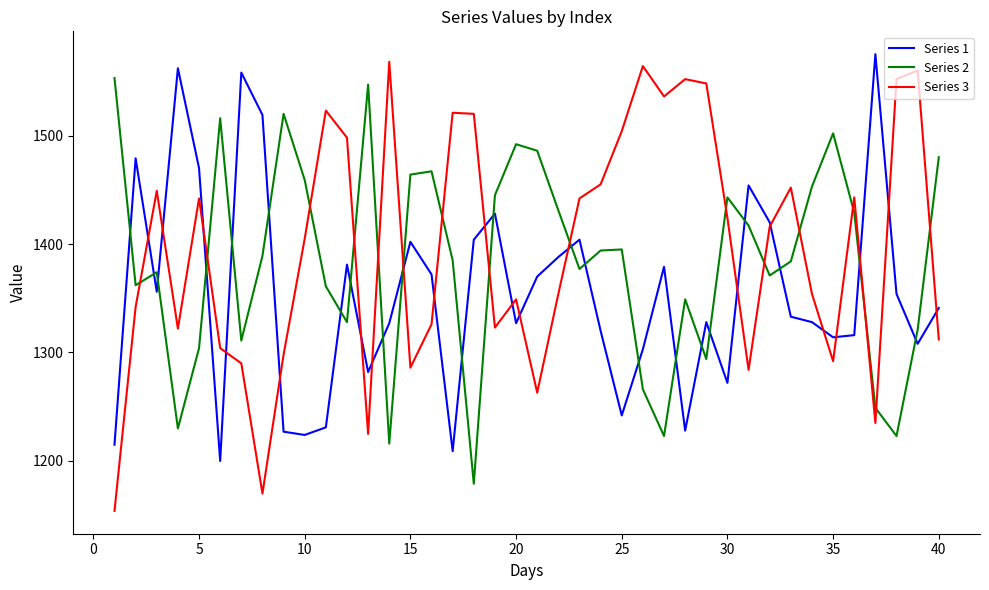

What is the minimum value shown in the chart?

1154